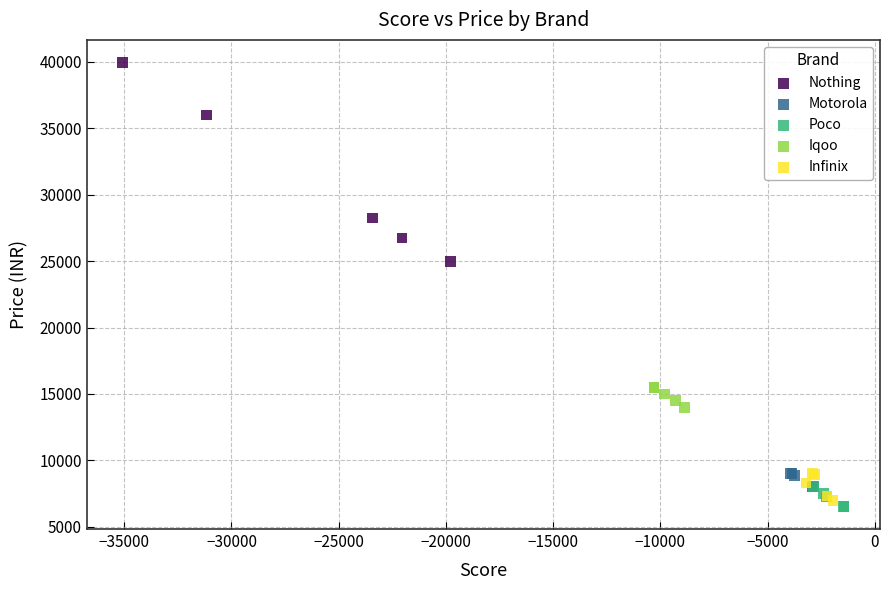

Which series has the widest spread of Y values?

Nothing